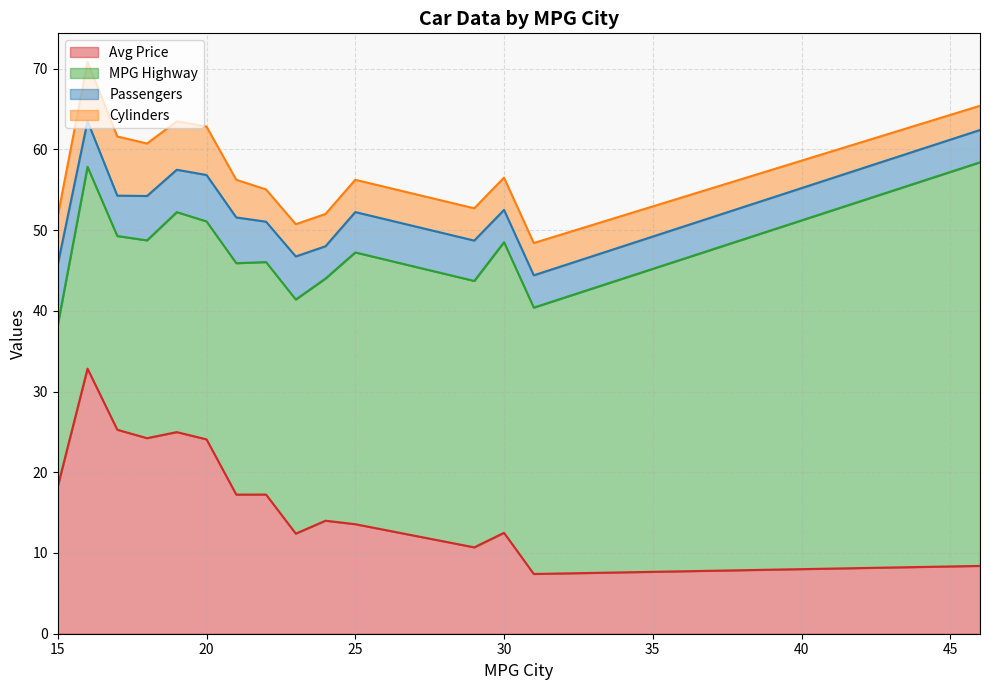

Rank the series at 31 from lowest to highest value.

Cylinders, Passengers, Avg Price, MPG Highway